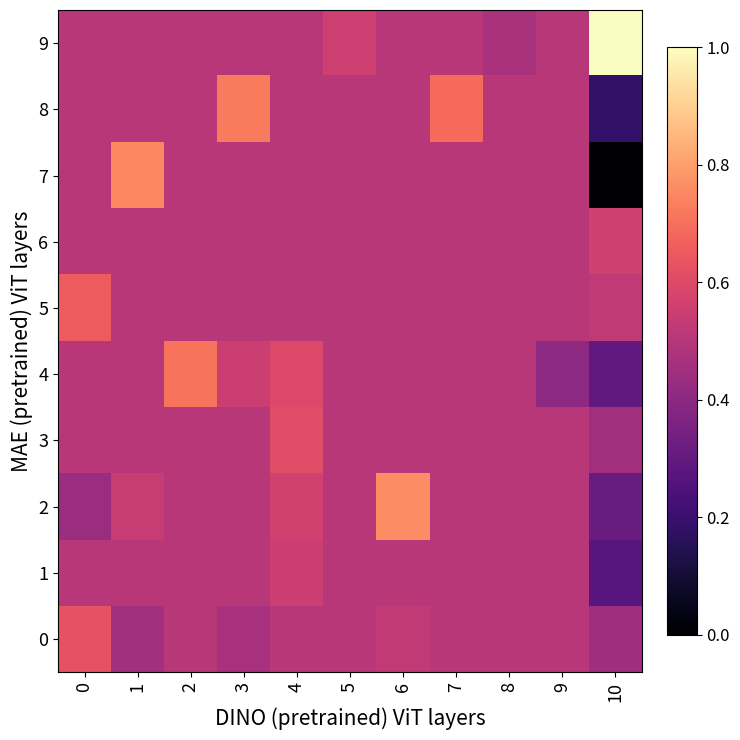

What is the difference between the highest and lowest values at 0?

0.2